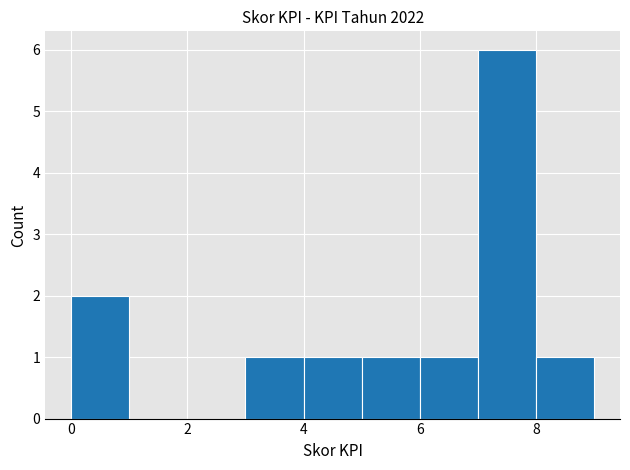

Over which range of the x-axis is the bar tallest?

7 to 8